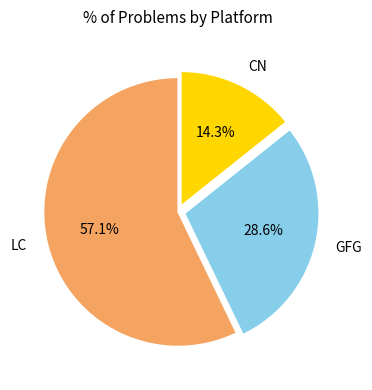

How many segments does this pie chart have?

3